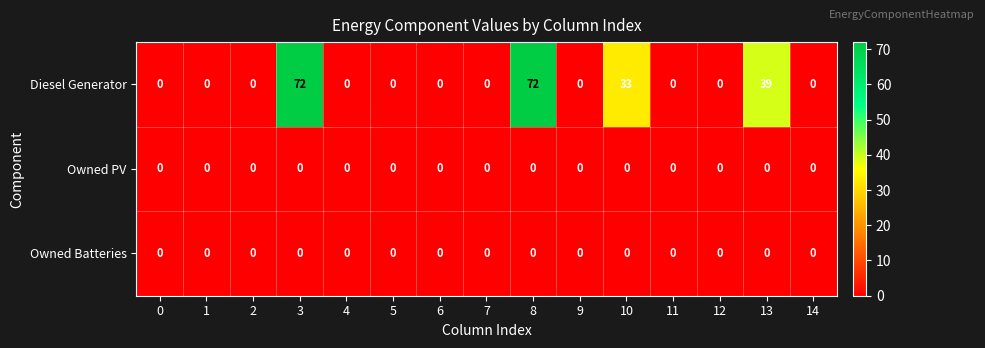

What is the difference between the second highest and second lowest values in the Diesel Generator series?

72